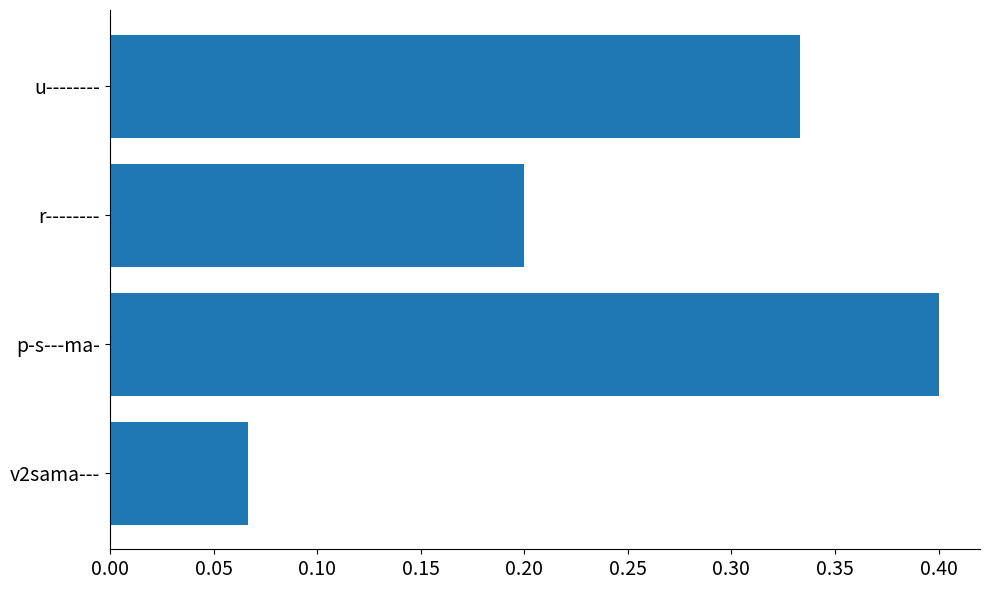

How many categories are shown in the chart?

4